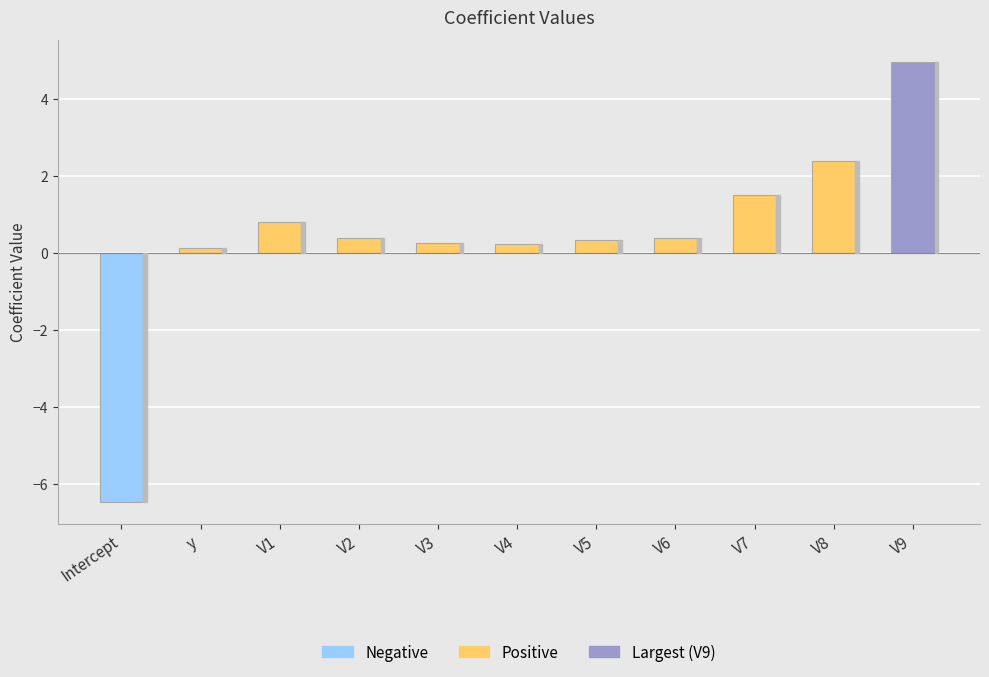

What is the change in value from V2 to V7?

+1.1